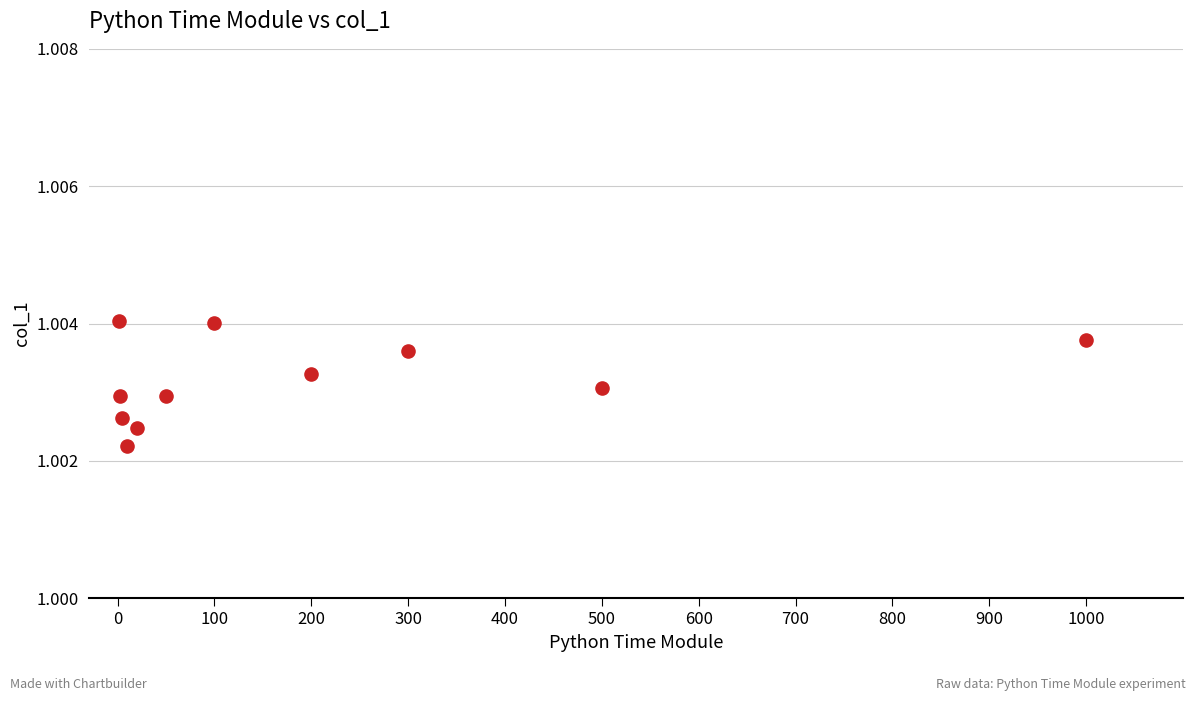

What is the range of X values (max minus min)?

999.0